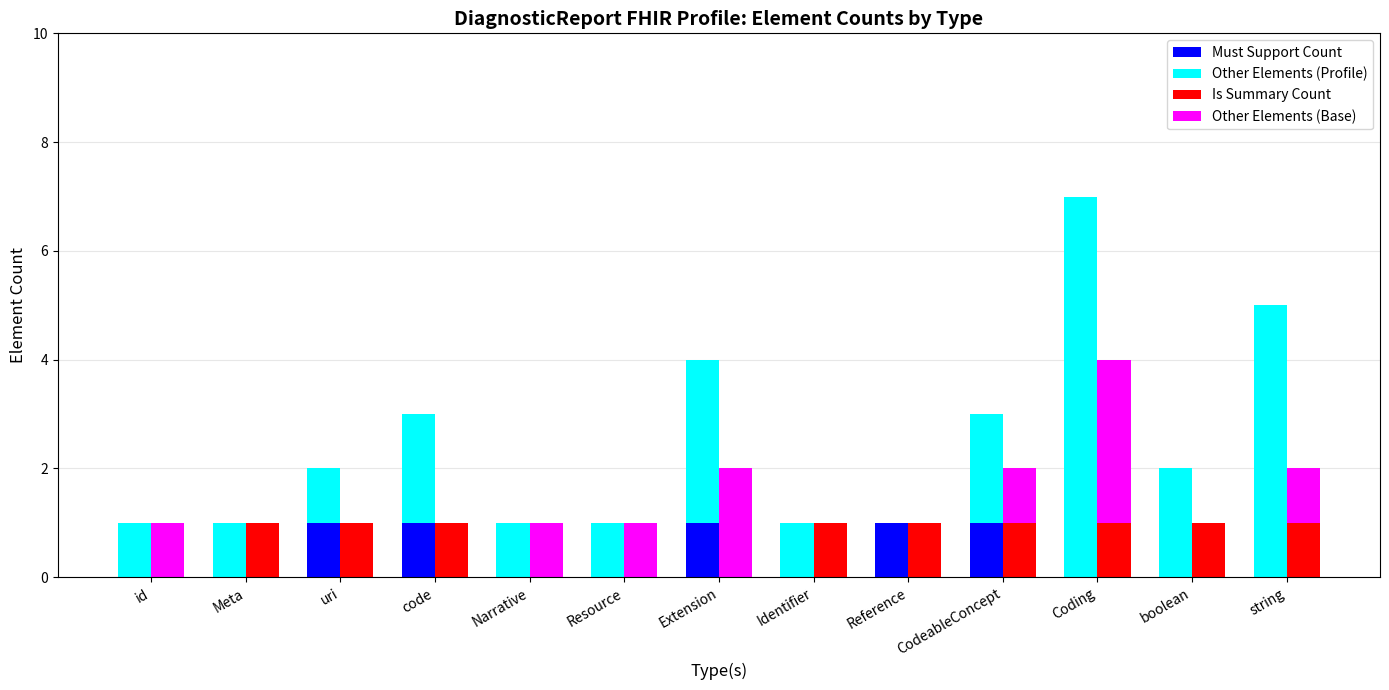

What are all the series names shown in the legend?

Must Support Count, Other Elements (Profile), Is Summary Count, Other Elements (Base)